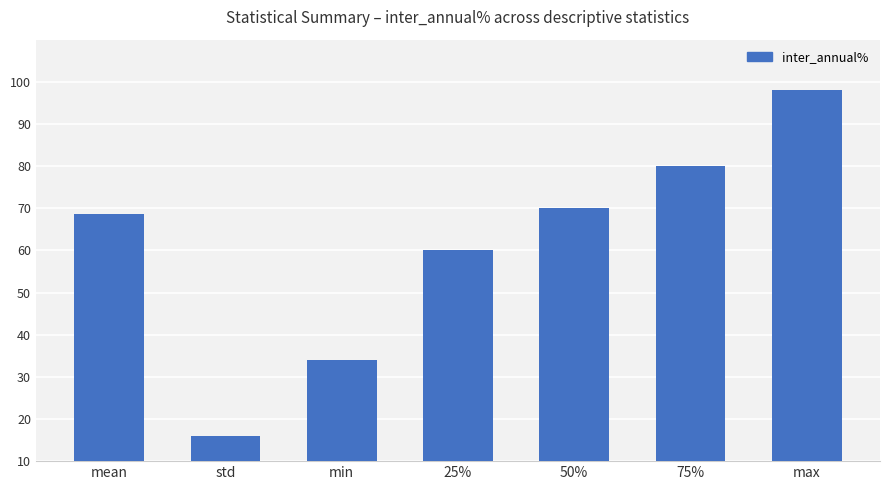

Does the chart contain any negative values?

No